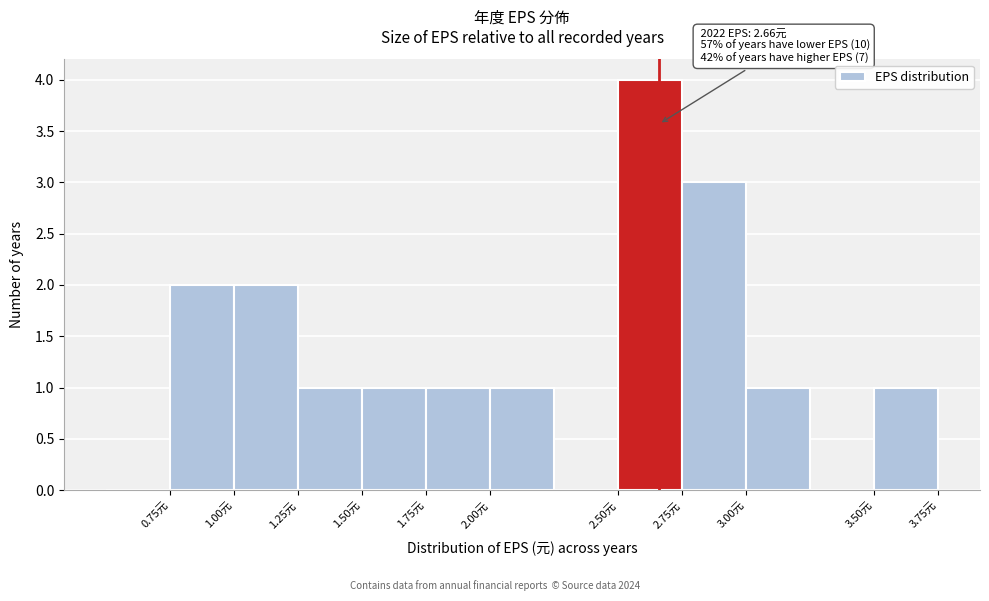

Over which range of the x-axis is the bar tallest?

2.50 to 2.75